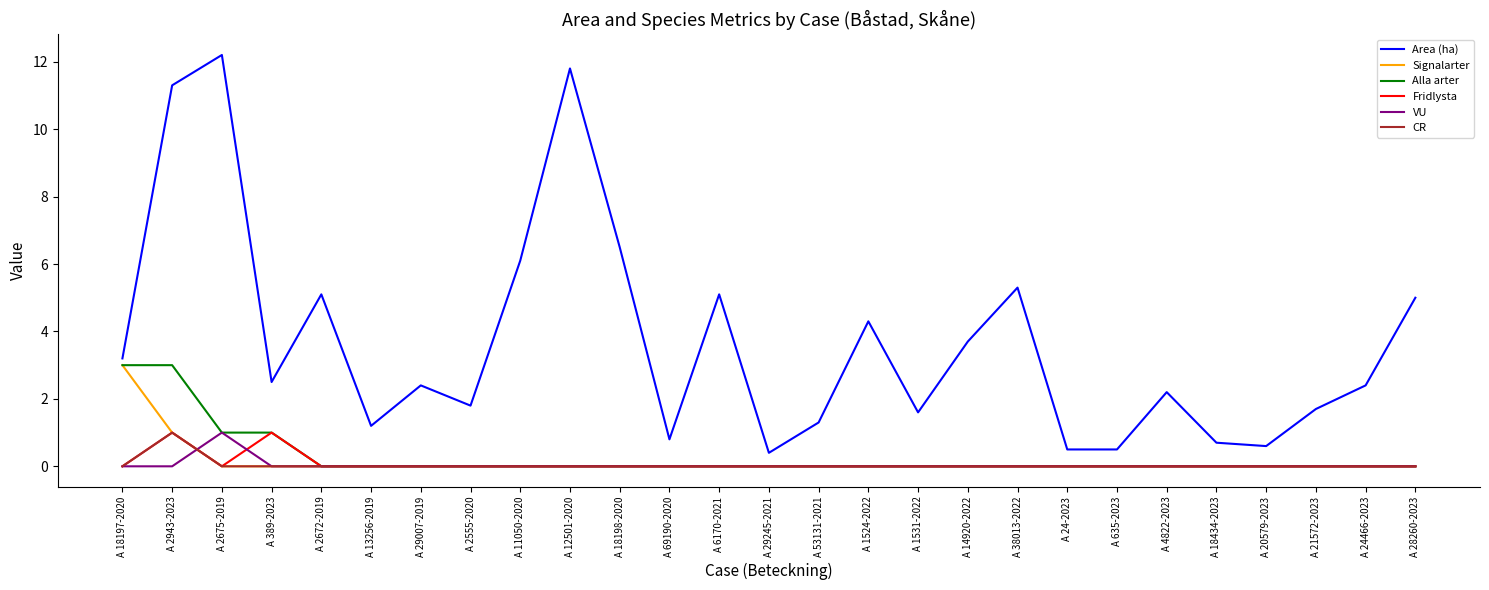

What is the maximum value shown in the chart?

12.2